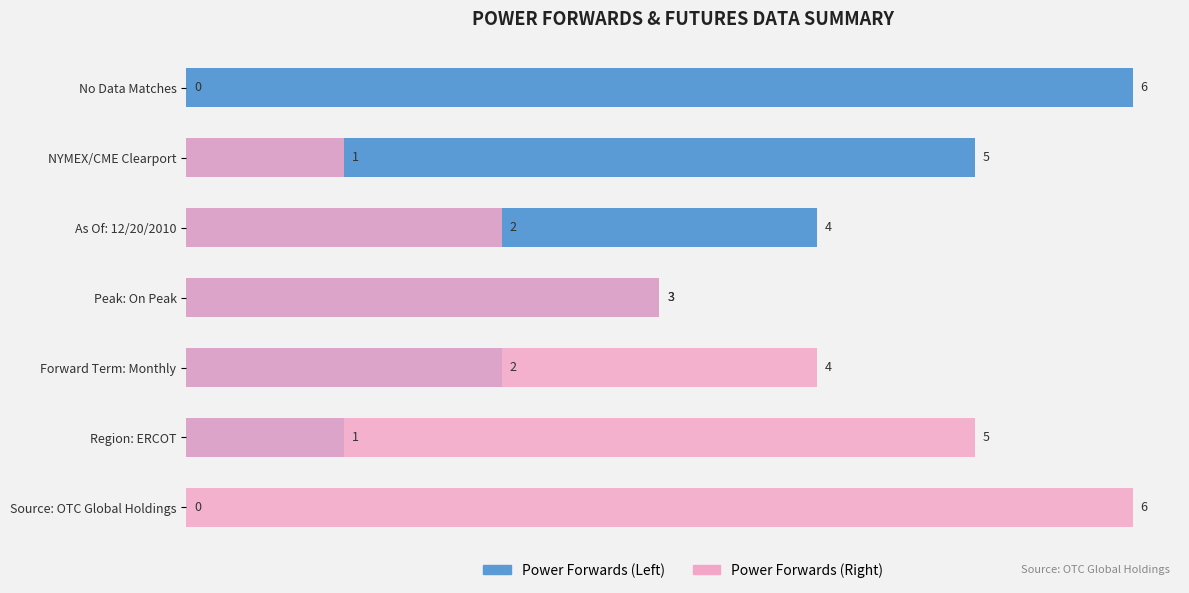

Is the value of Power Forwards (Right) at NYMEX/CME Clearport greater than the value of Power Forwards (Left) at Region: ERCOT?

No